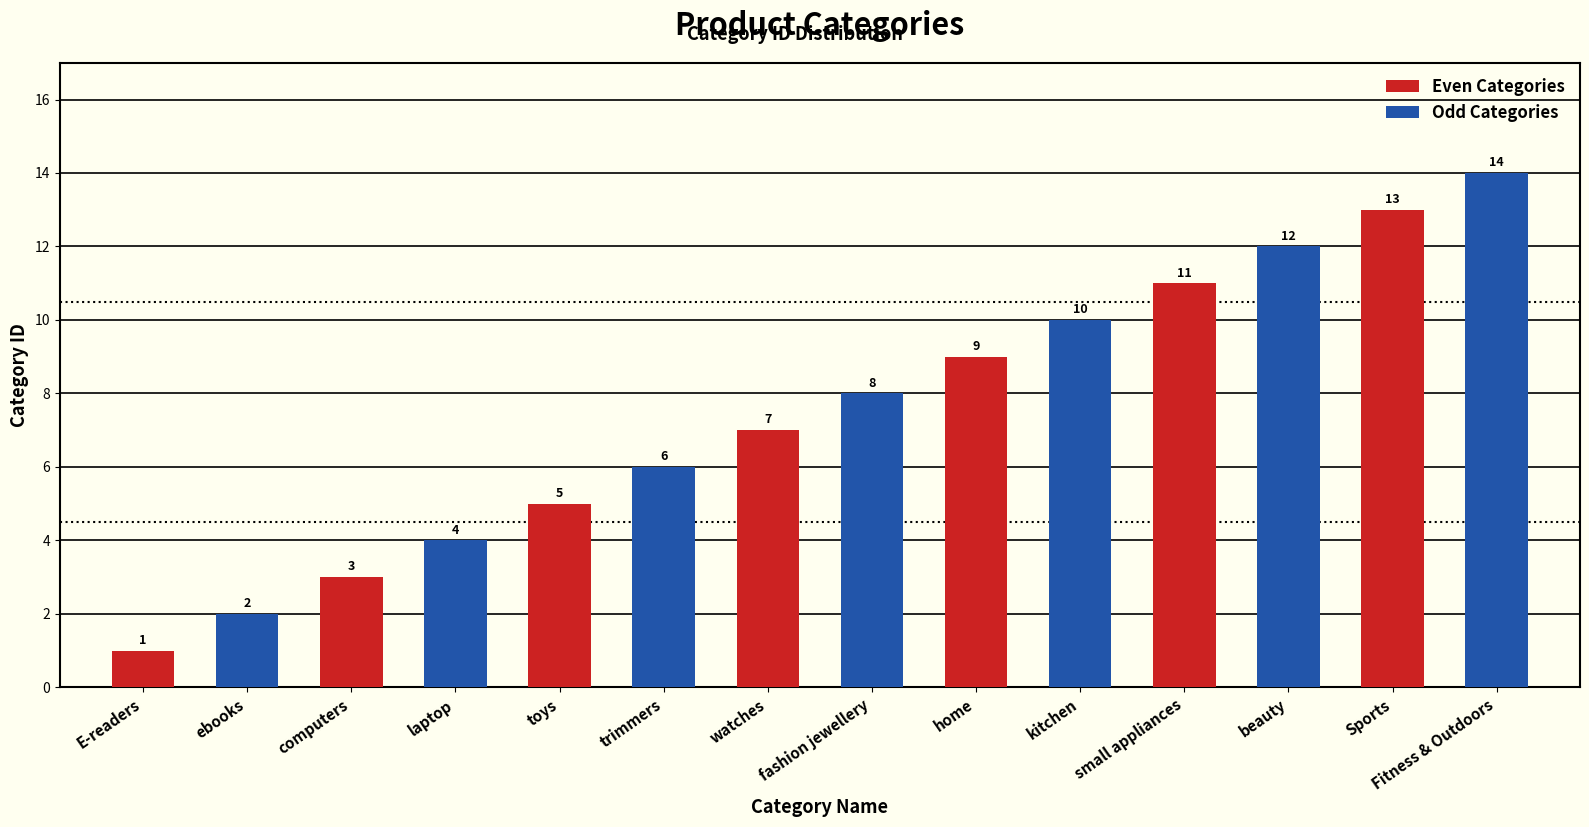

How many Even Categories values are between 3 and 11?

5